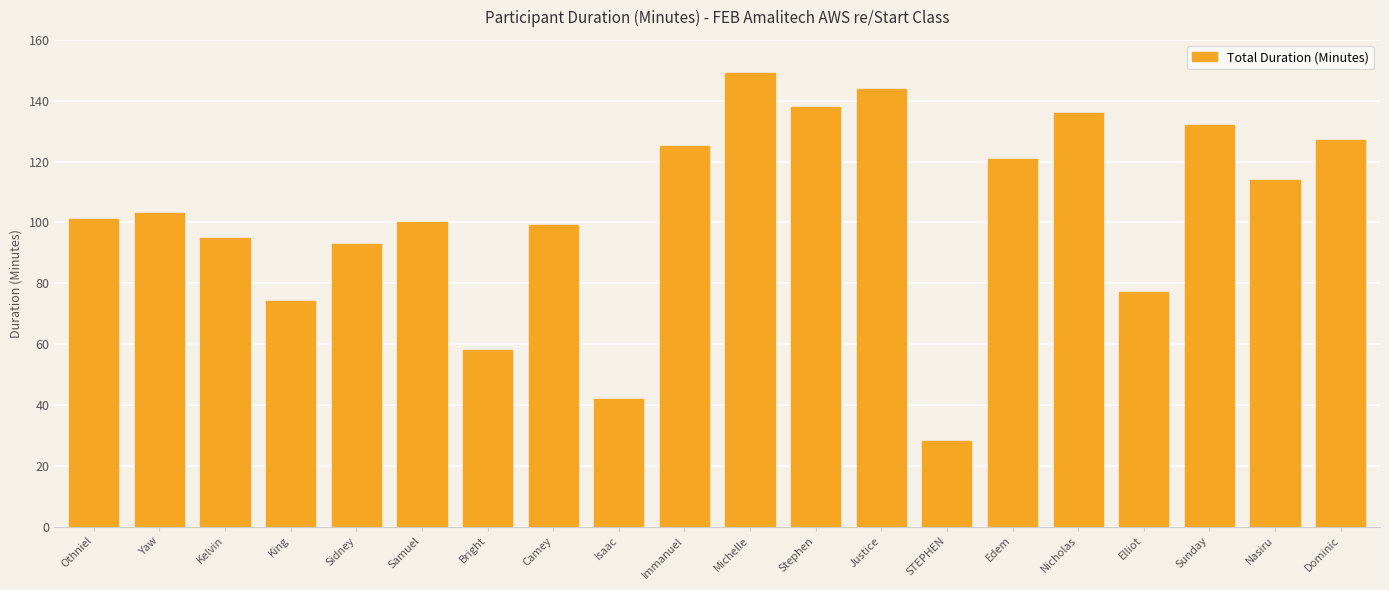

What is the approximate value at Samuel?

100